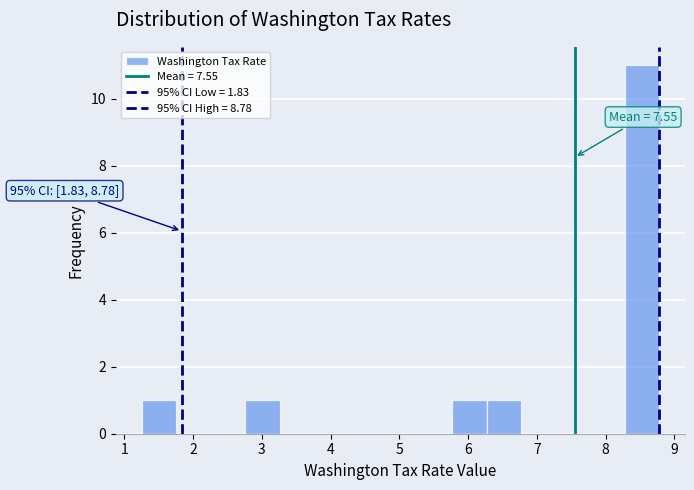

Which range on the x-axis has the tallest bar?

8.3 to 8.8